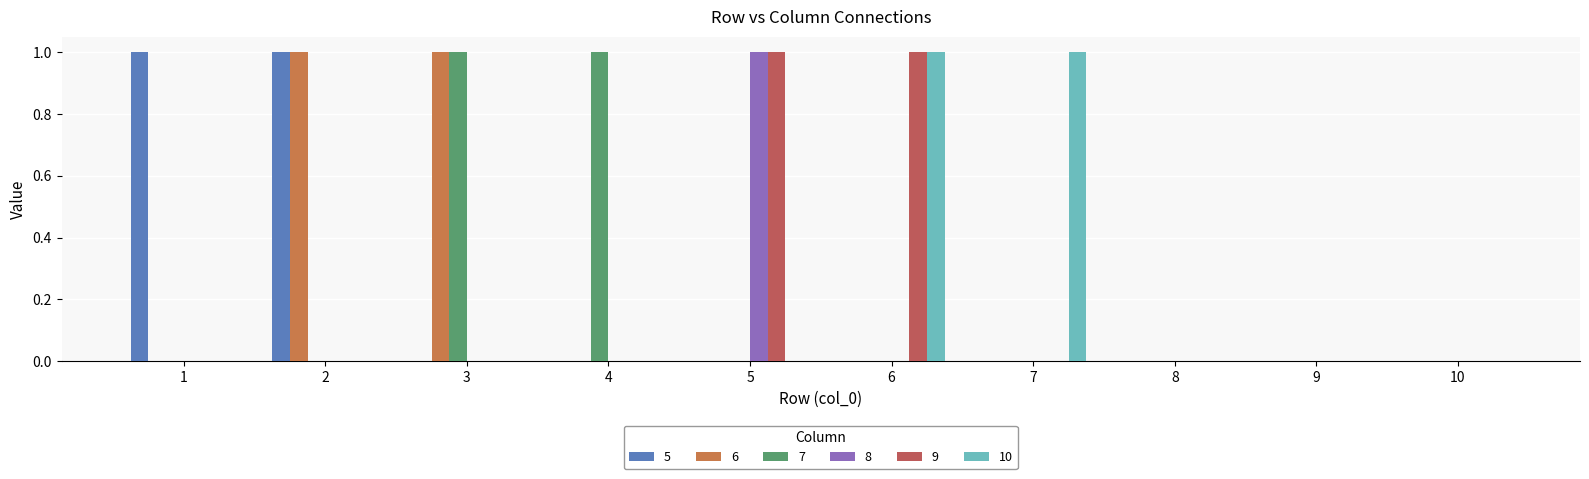

At which label is 5 closest to 0?

3